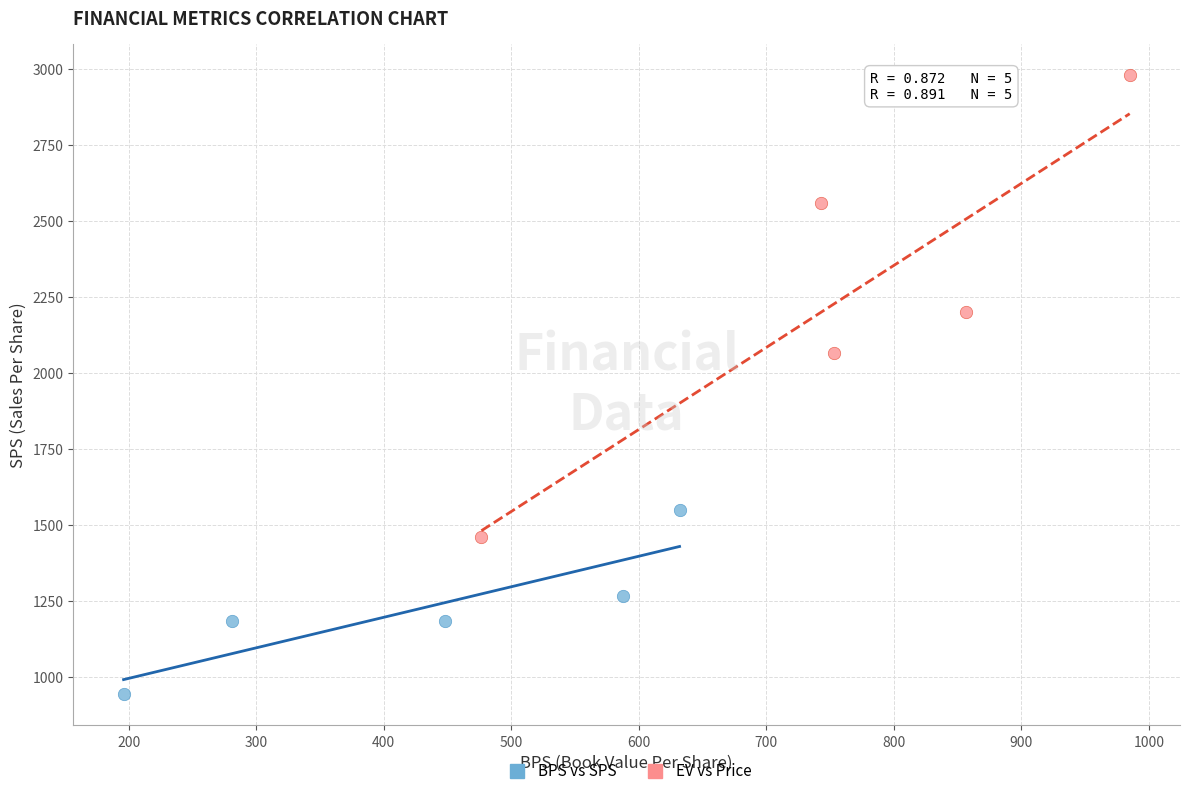

Which series has the widest spread of Y values?

EV vs Price